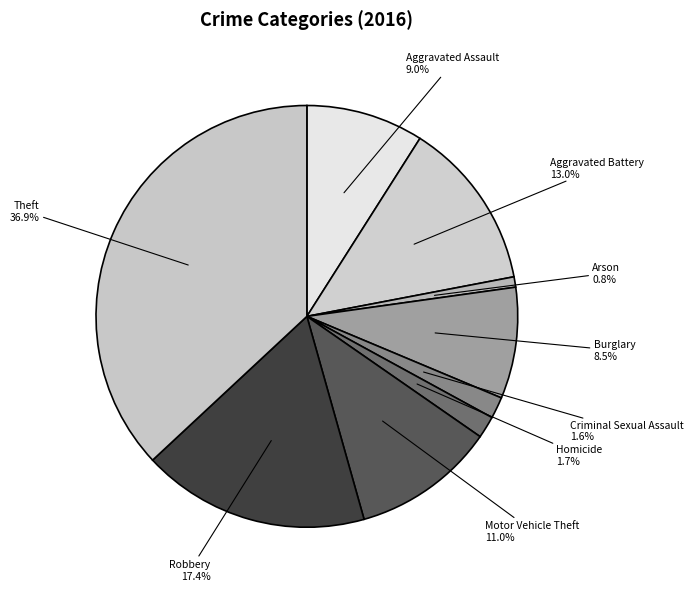

Which slice is the largest?

Theft